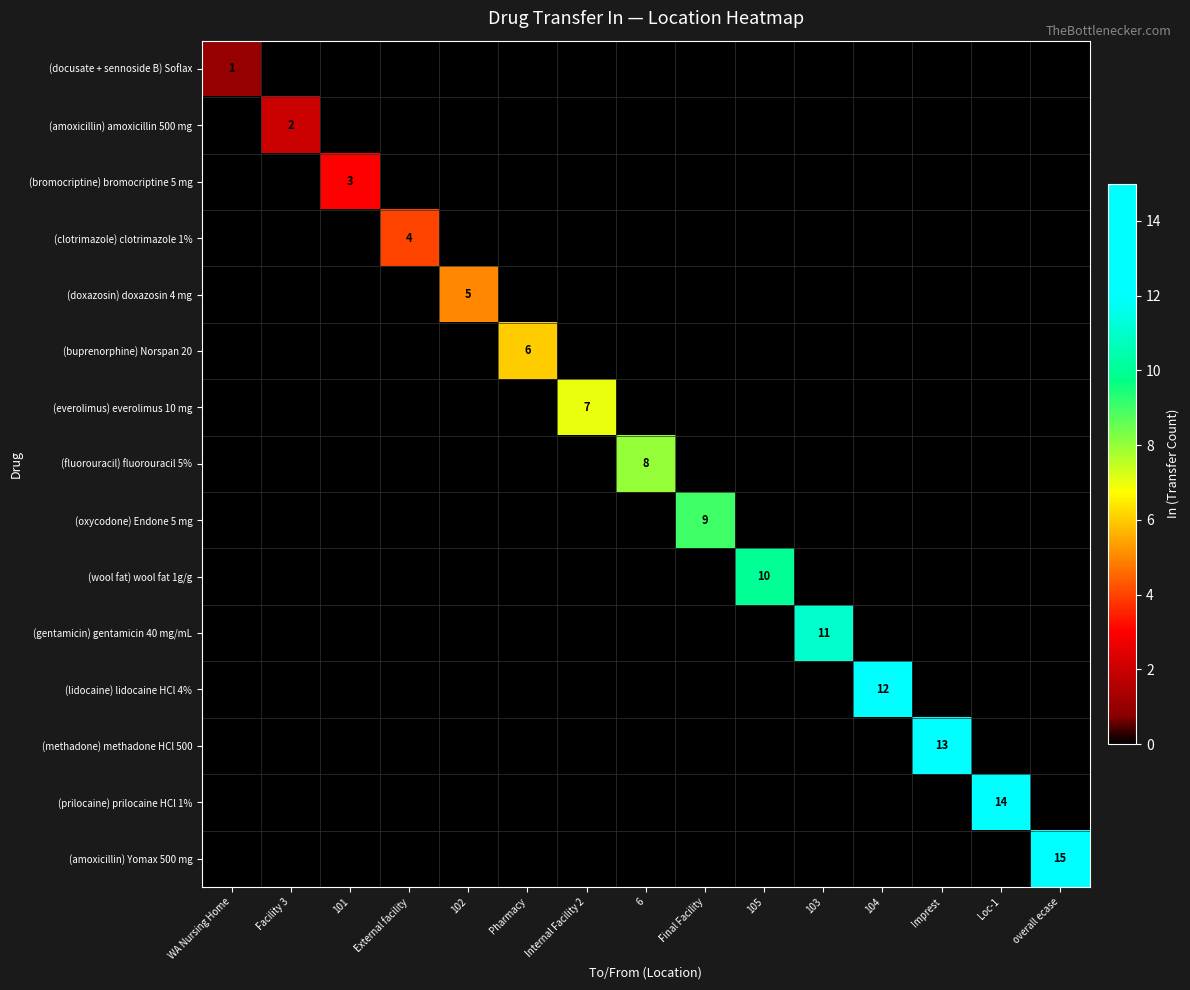

The (gentamicin) gentamicin 40 mg/mL series shows 19 at 103. True or false?

False